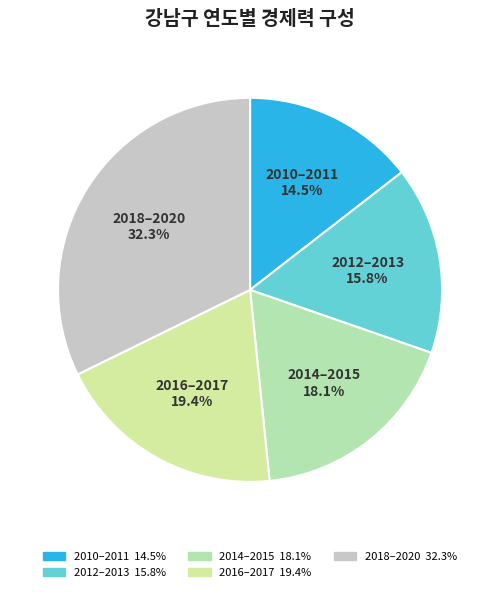

Rank the categories by value from lowest to highest.

2010–2011, 2012–2013, 2014–2015, 2016–2017, 2018–2020